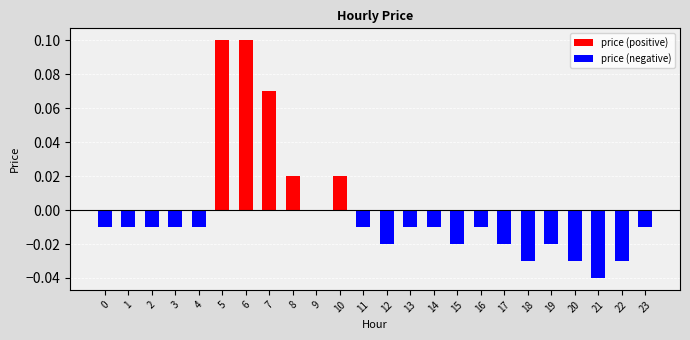

Reading left to right, what are all the values shown in this chart?

price (positive): 0=0.0	1=0.0	2=0.0	3=0.0	4=0.0	5=0.1	6=0.1	7=0.1	8=0.0	9=0.0	10=0.0	11=0.0	12=0.0	13=0.0	14=0.0	15=0.0	16=0.0	17=0.0	18=0.0	19=0.0	20=0.0	21=0.0	22=0.0	23=0.0
price (negative): 0=-0.0	1=-0.0	2=-0.0	3=-0.0	4=-0.0	5=0.0	6=0.0	7=0.0	8=0.0	9=0.0	10=0.0	11=-0.0	12=-0.0	13=-0.0	14=-0.0	15=-0.0	16=-0.0	17=-0.0	18=-0.0	19=-0.0	20=-0.0	21=-0.0	22=-0.0	23=-0.0